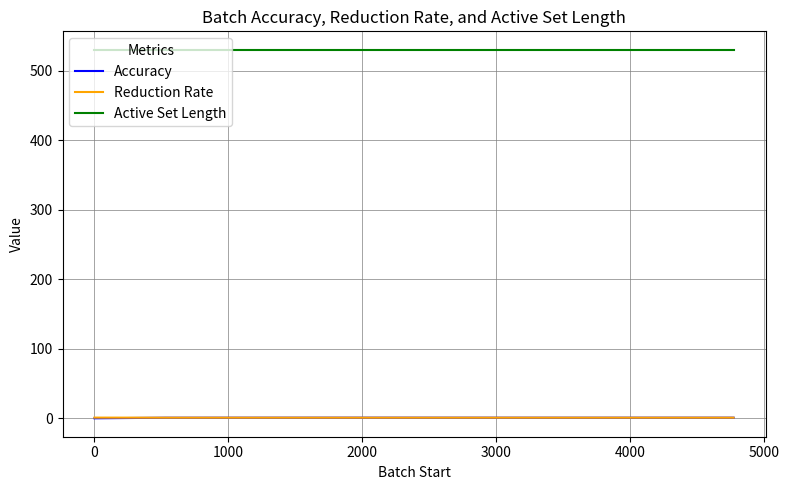

What is the maximum value for Active Set Length?

530.0